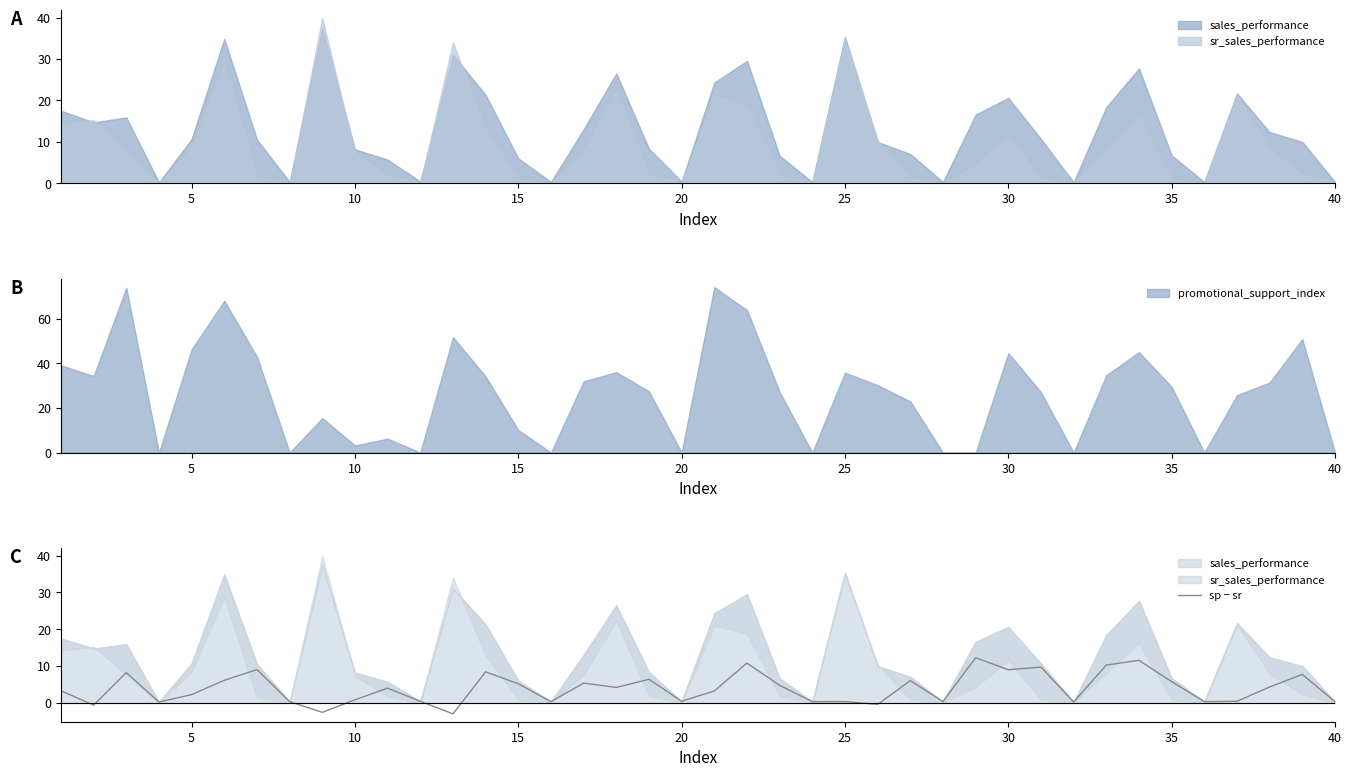

What is the lowest value of the sp − sr series?

-3.0